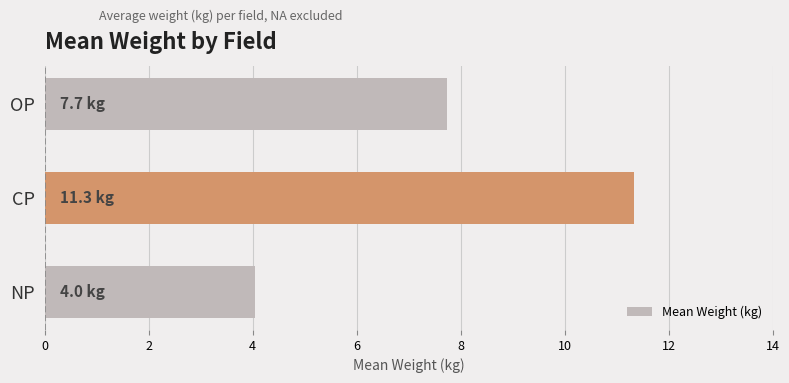

The chart shows a value of 10.5 at OP. True or false?

False